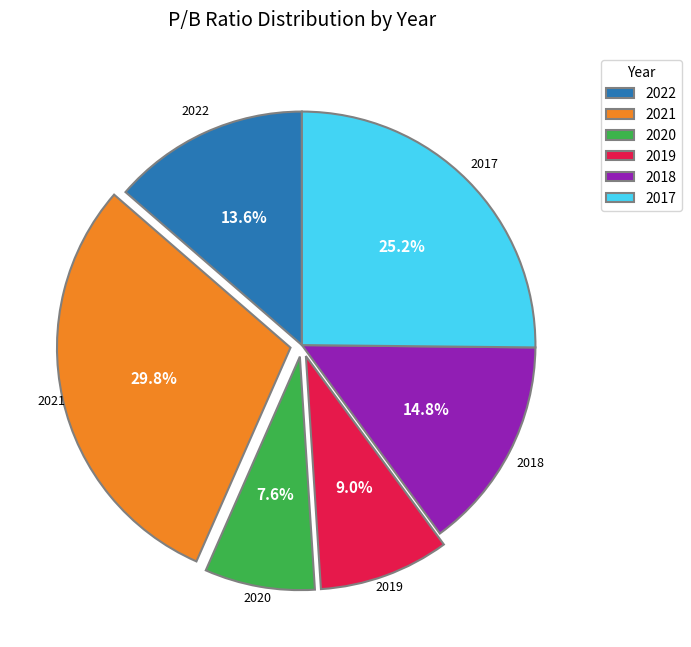

What is the largest slice in the pie chart?

2021